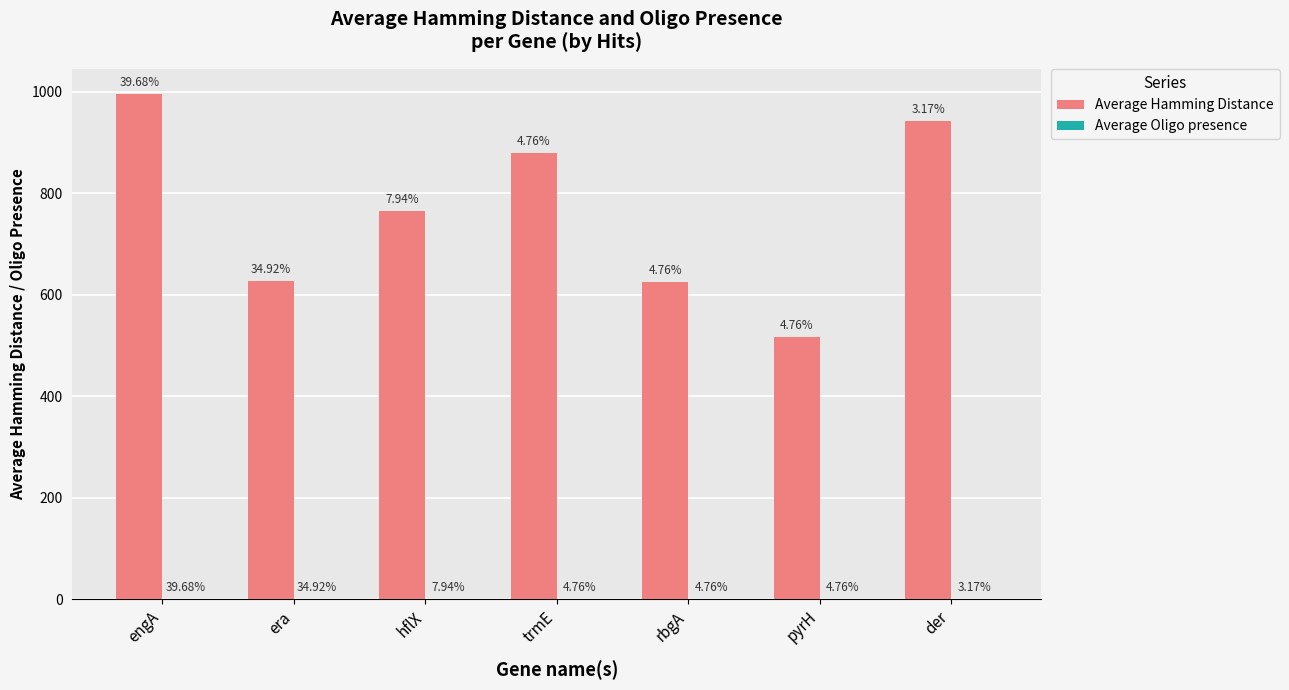

What is the average value of the Average Hamming Distance series?

763.9